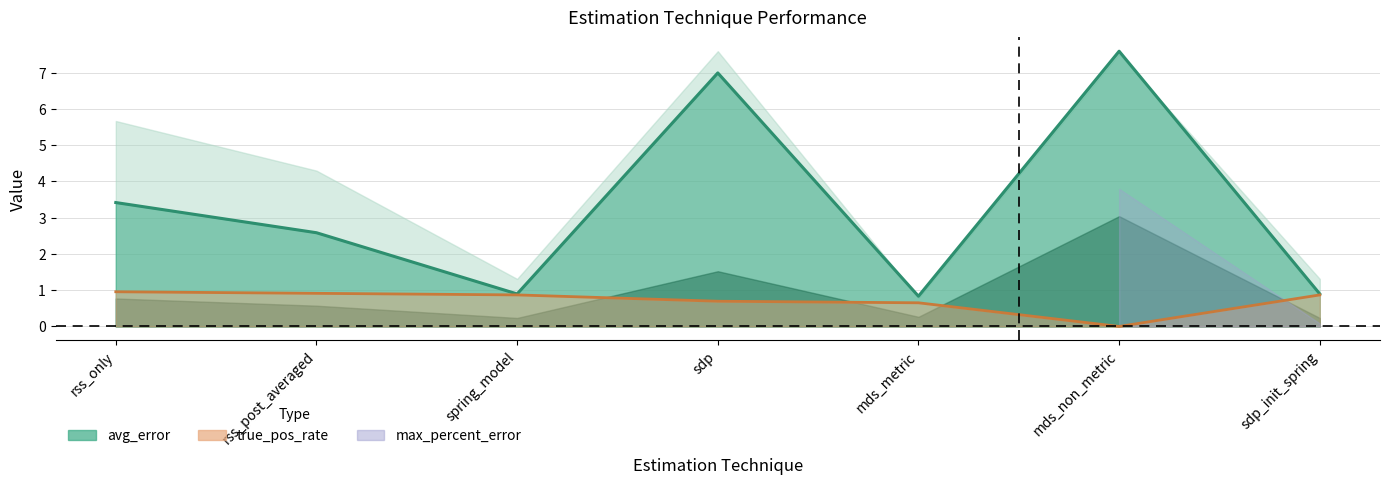

True or false: true_pos_rate (line) and avg_error (line) intersect in this chart.

False